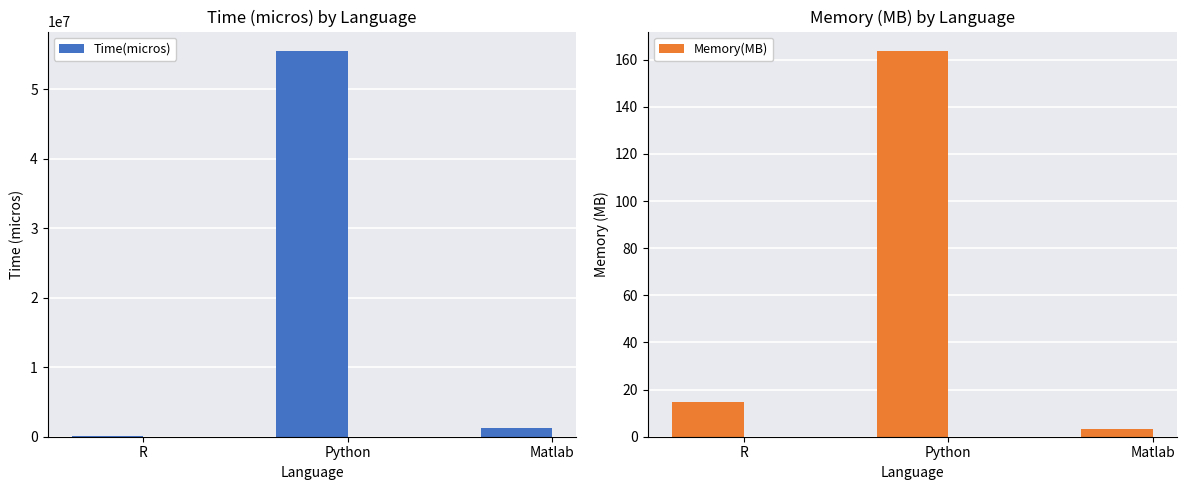

Reading left to right, list all the values displayed in this chart.

Time(micros): R=120000.0	Python=55500000.0	Matlab=1313400.0
Memory(MB): R=14.8	Python=163.7	Matlab=3.4